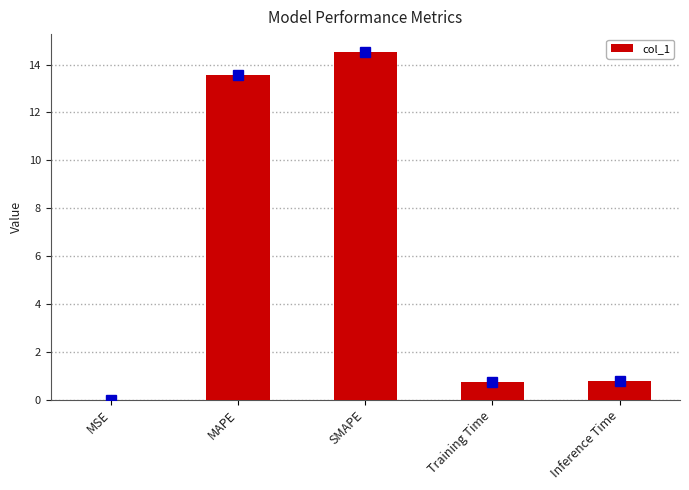

How many categories are shown in the chart?

5